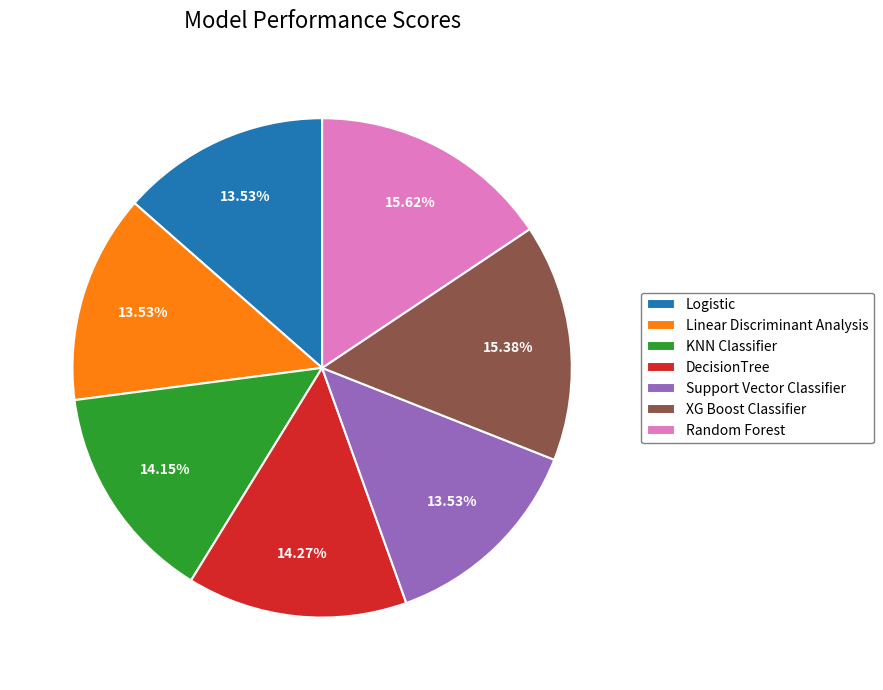

What percentage do Support Vector Classifier and Linear Discriminant Analysis together represent?

27.1%